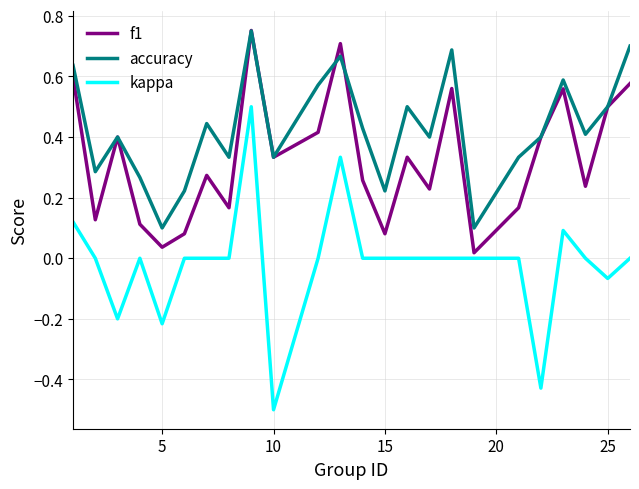

What is the smallest value displayed?

-0.5